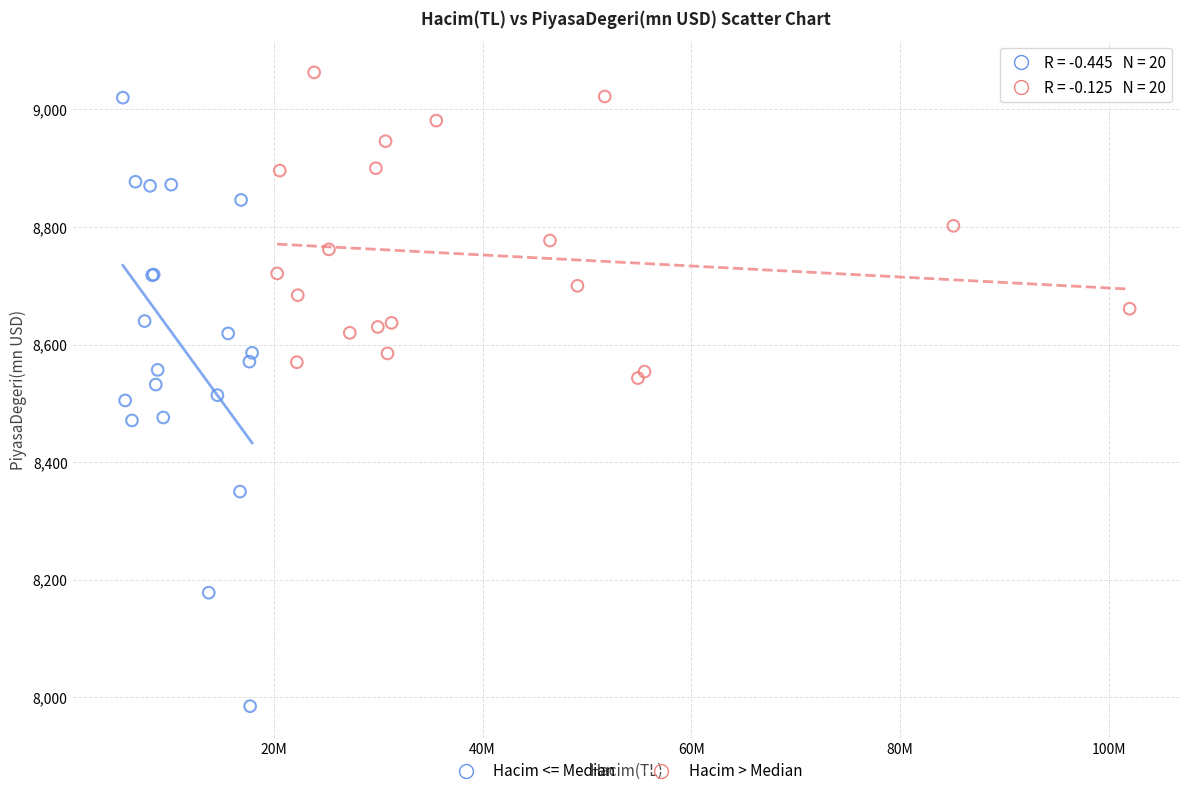

Which series reaches the minimum Y coordinate?

Hacim <= Median